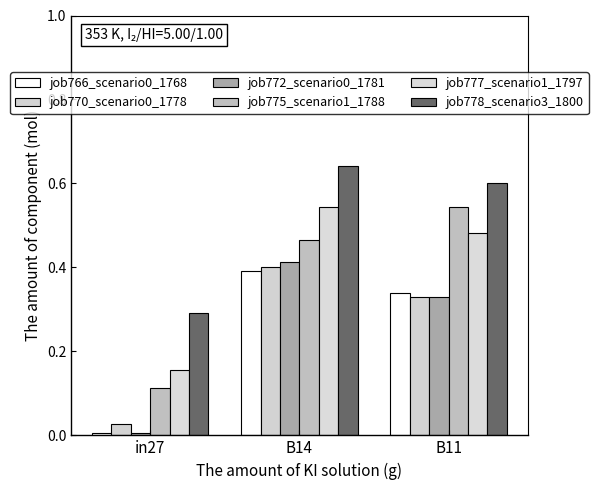

What is the value of the job770_scenario0_1778 bar at the 2nd from the left?

0.4